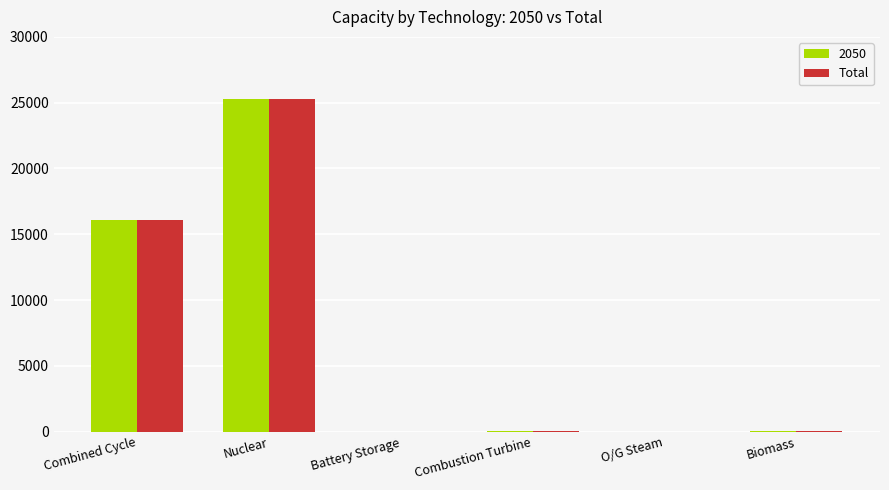

Is it true that 2050 equals 16055.7 at Combined Cycle?

True